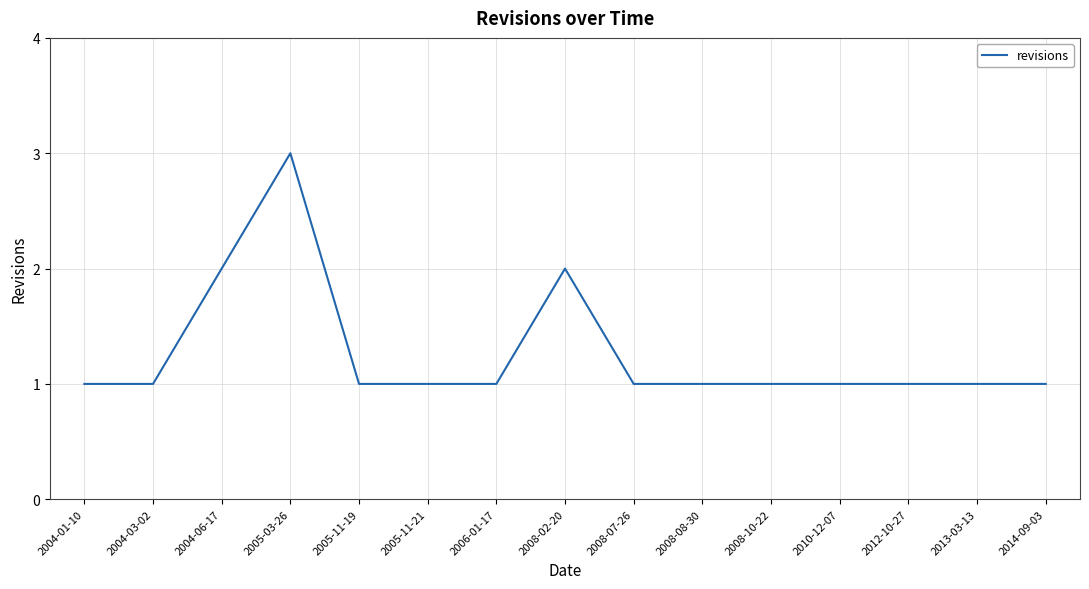

What position from the right is 2008-08-30?

6